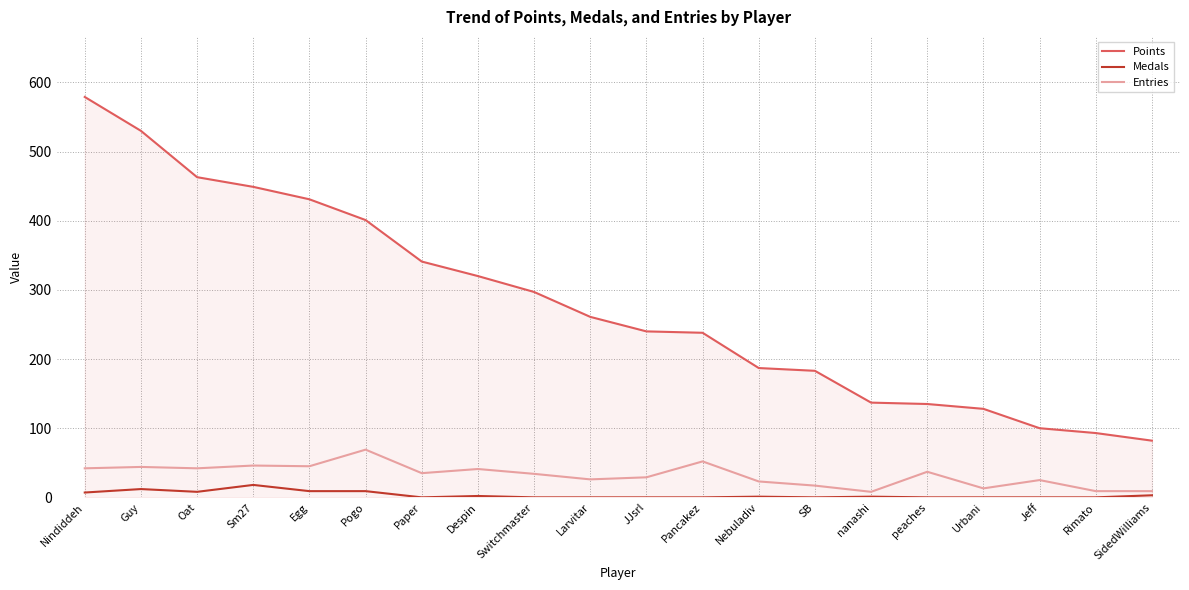

What position from the left is peaches?

16